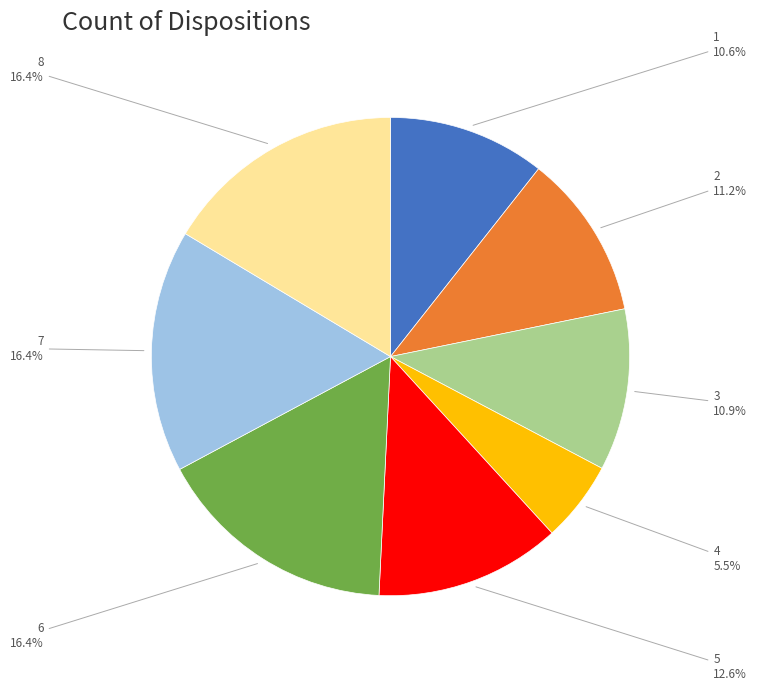

Which slice is the smallest?

4